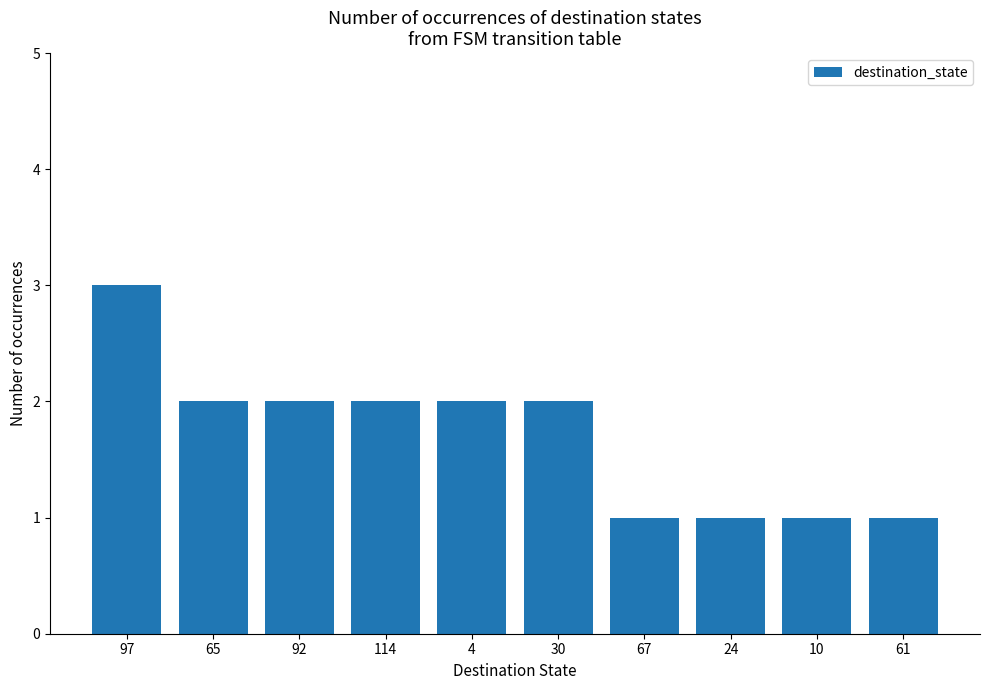

Reading right to left, what are all the values shown in this chart?

1	1	1	1	2	2	2	2	2	3